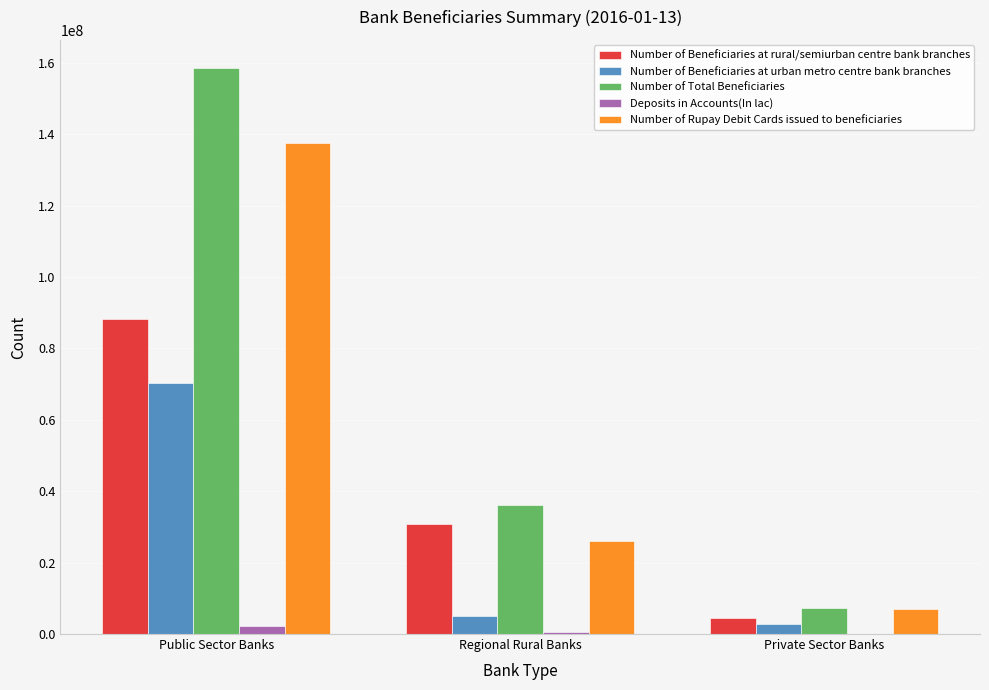

What is the highest value of the Number of Beneficiaries at rural/semiurban centre bank branches series?

88128862.0